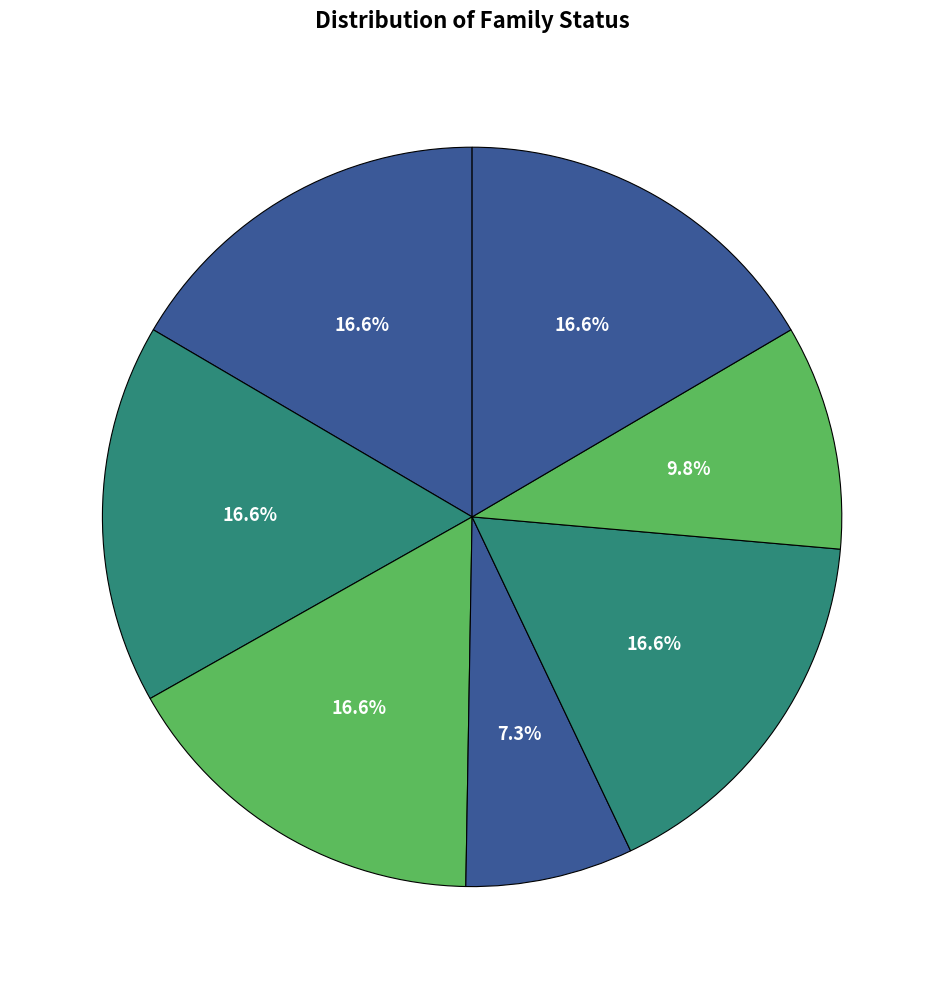

How many slices are in this pie chart?

7